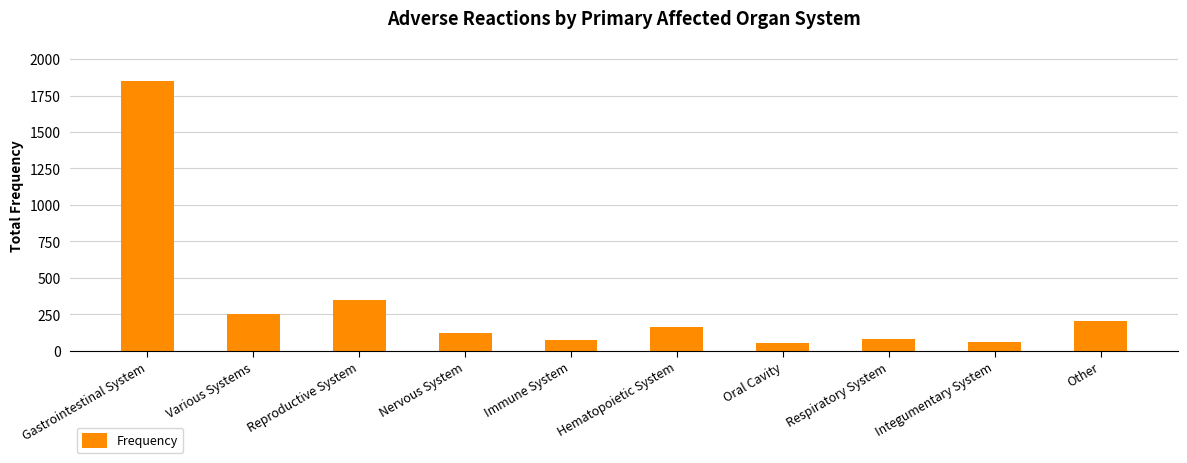

Which label corresponds to the largest value in the chart?

Gastrointestinal System